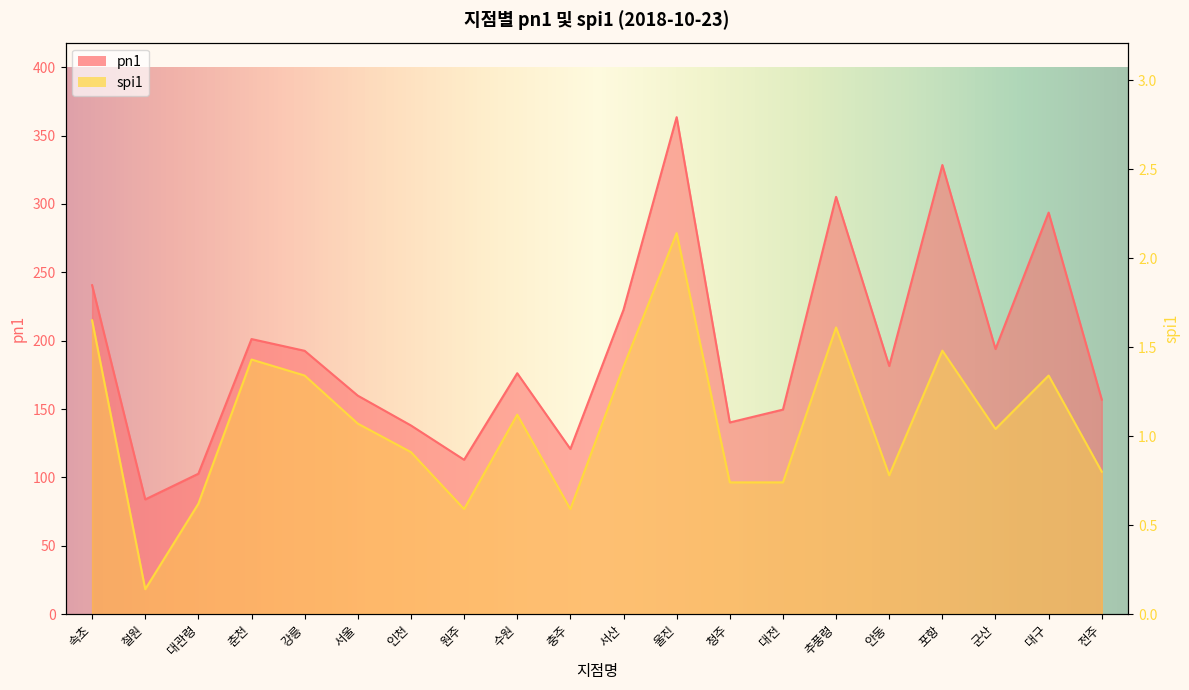

What is the value of the spi1 point at the 6th from the left?

1.1